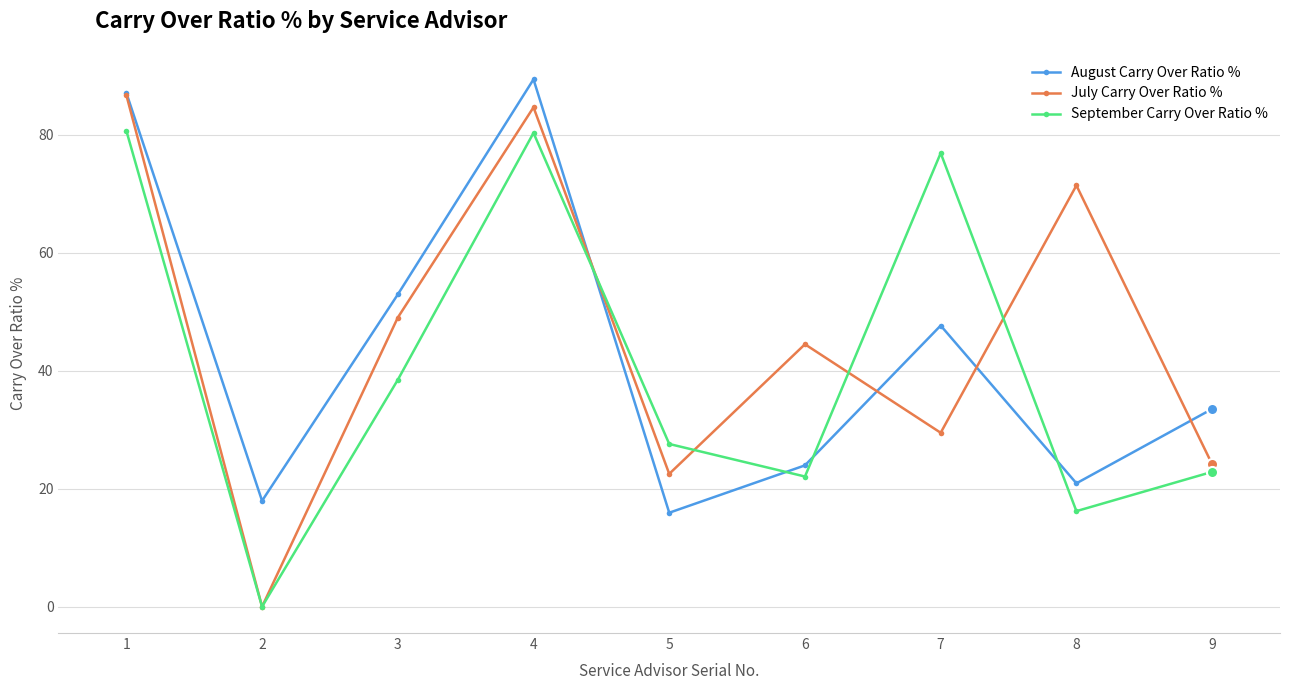

How many lines are shown in the chart?

3